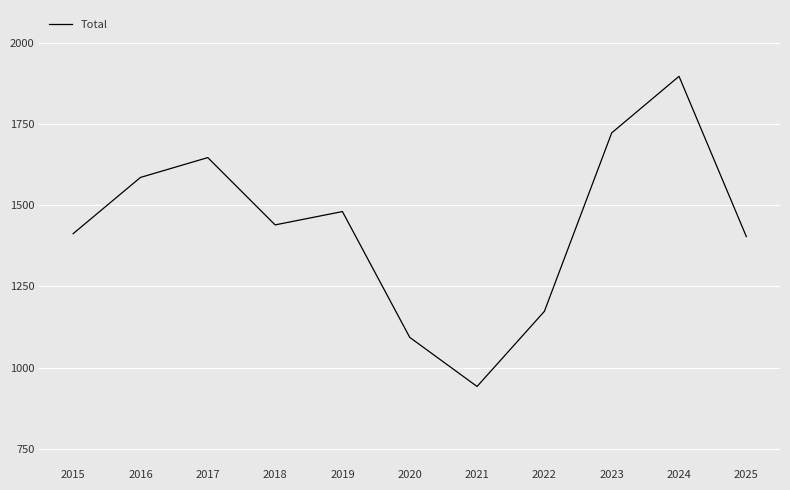

What is the difference between the values at 2023 and 2021?

780